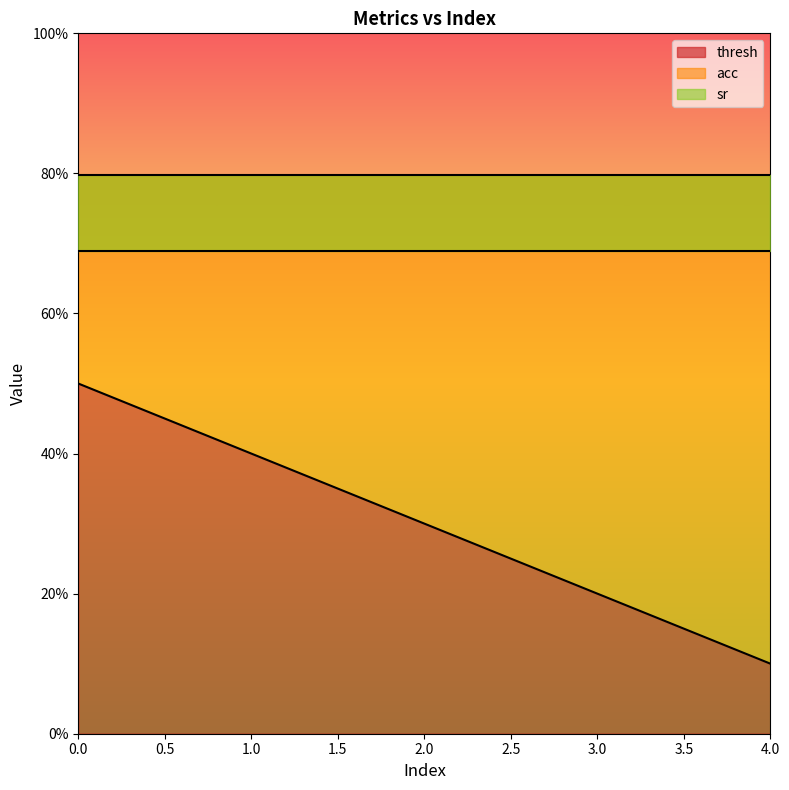

Rank the series by their average value, from lowest to highest.

thresh, sr, acc